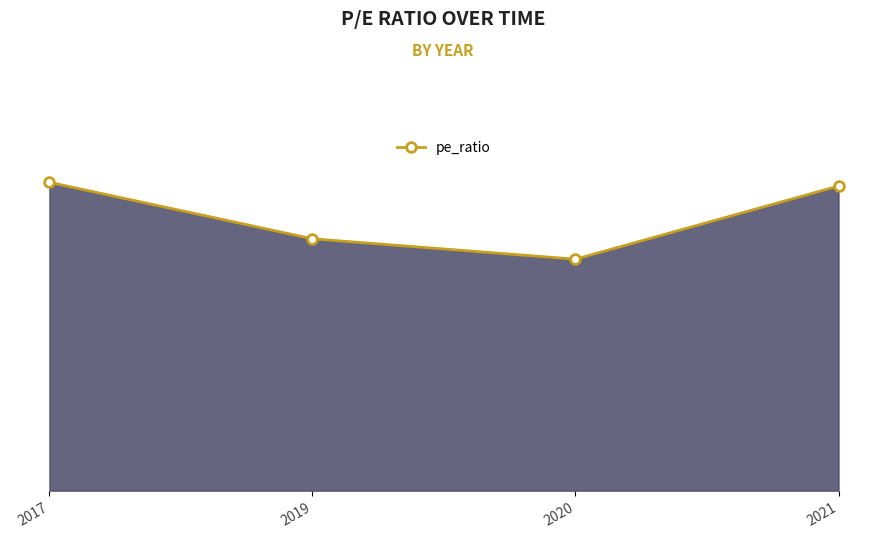

What is the difference between the second highest and second lowest values?

5.7